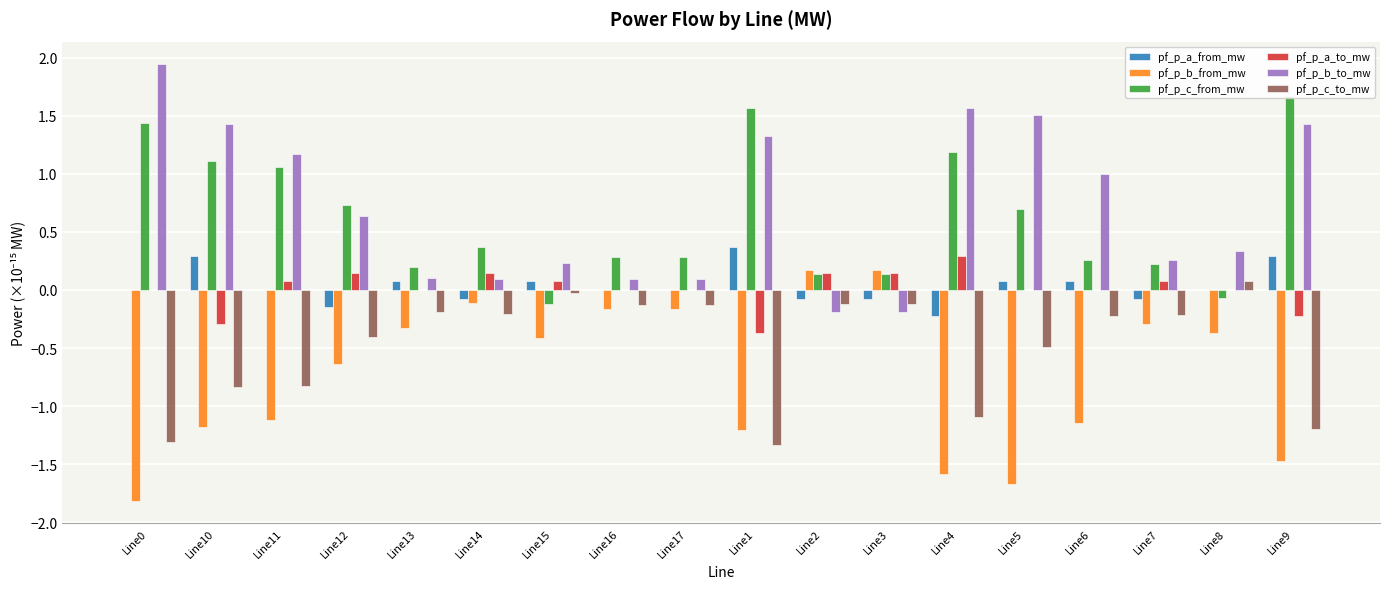

What position from the right is Line14?

13